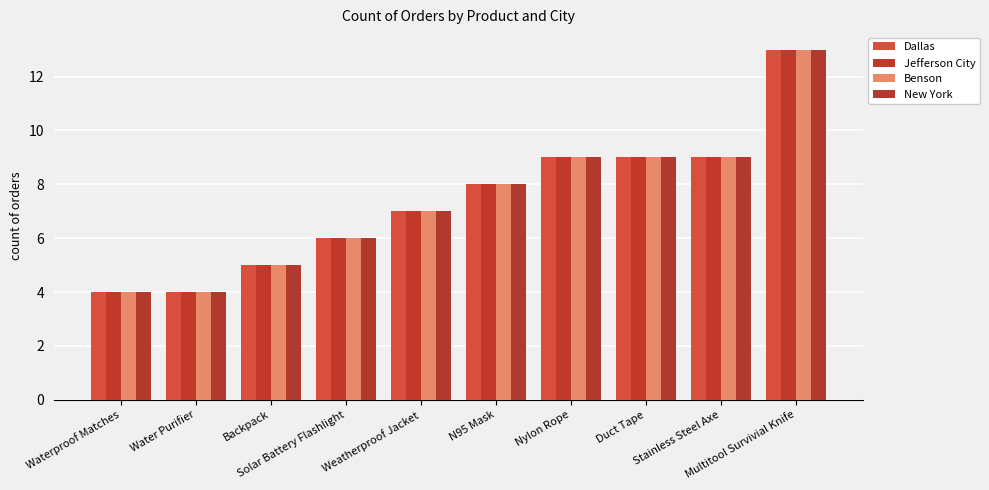

What is the average value of the Dallas series?

7